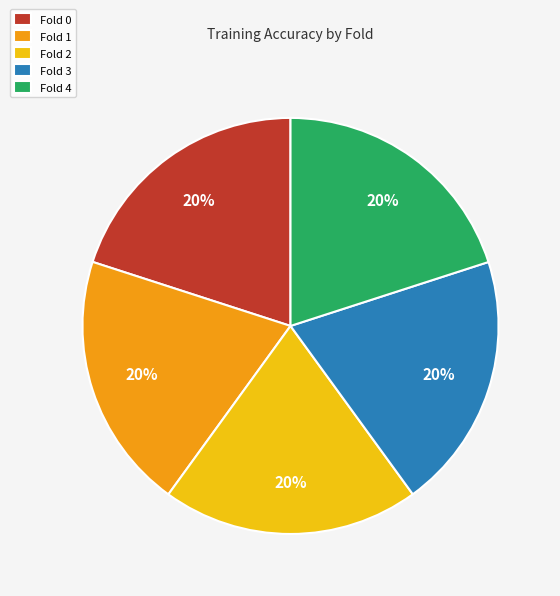

Is it true that Fold 2 is 20% of the pie?

True